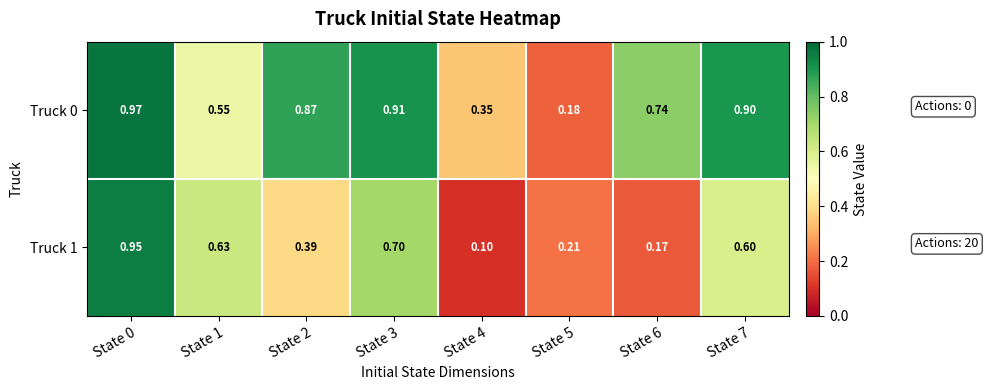

Is the value of Truck 0 at State 2 greater than the value of Truck 1 at State 1?

Yes